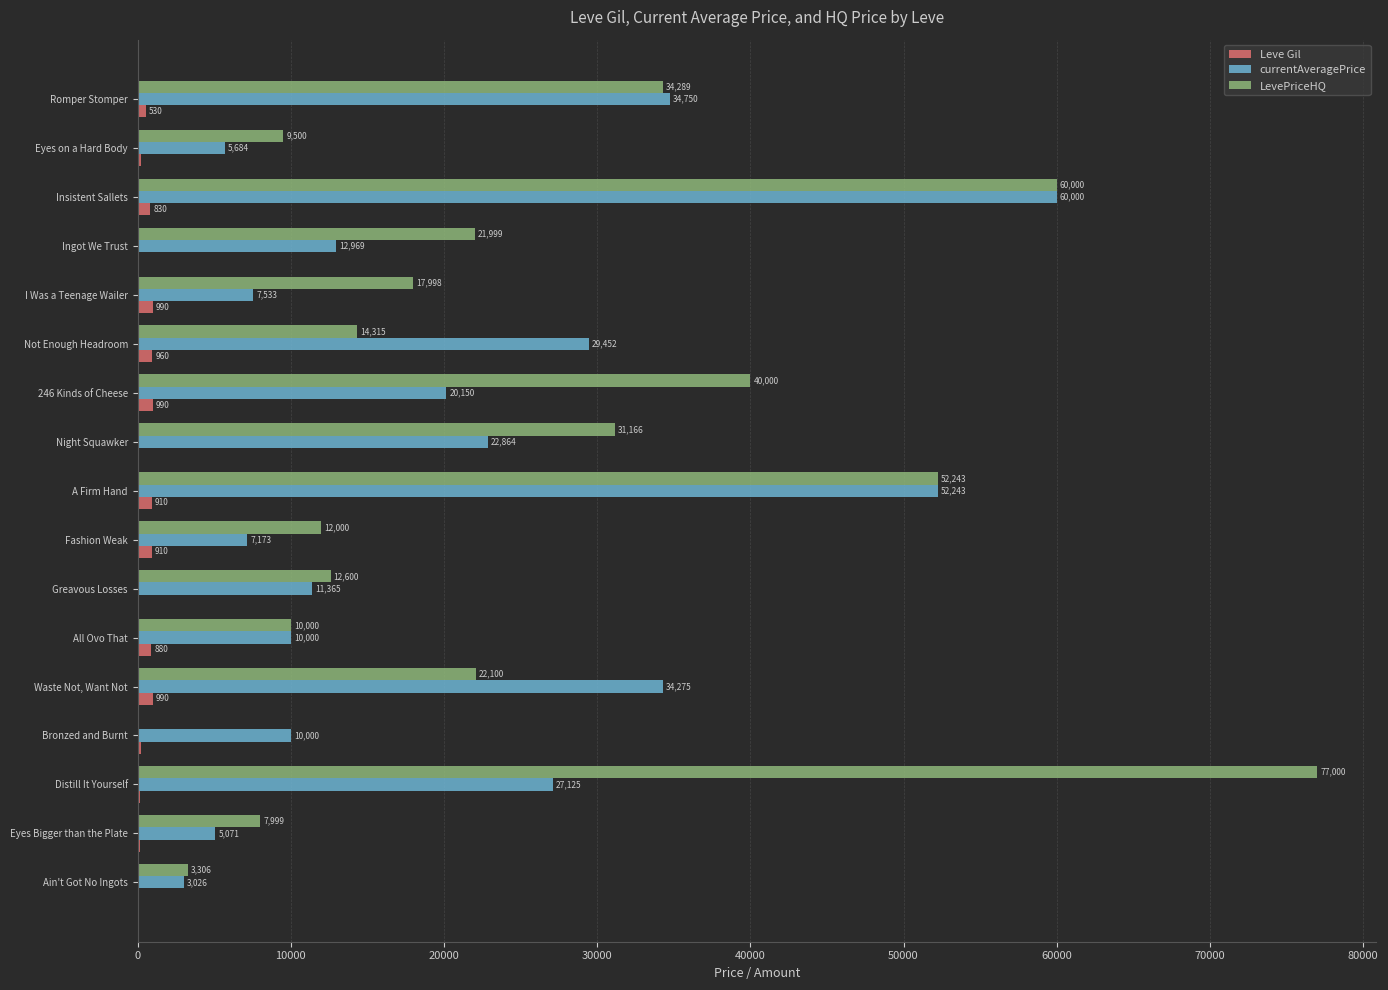

What is the sum of all Leve Gil values?

9153.0